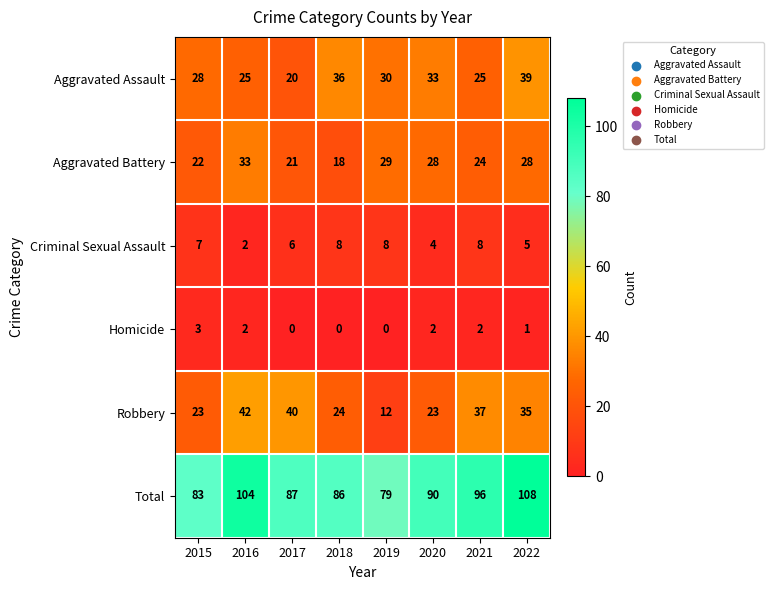

What value does the Aggravated Battery series have at 2015, to the nearest 5?

20